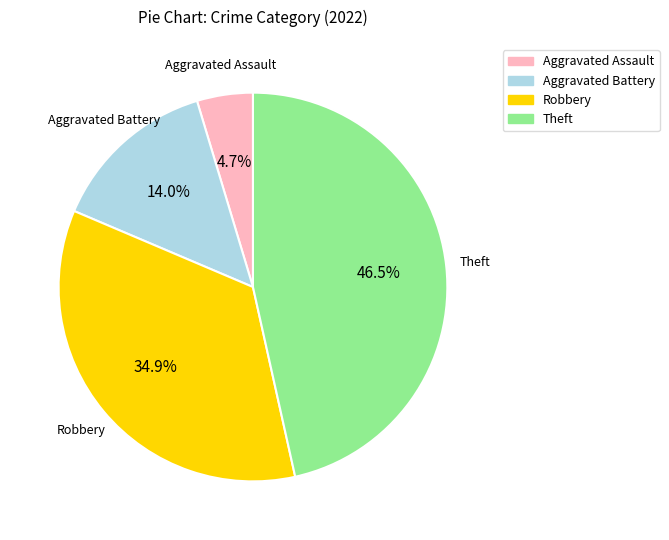

How many slices are in this pie chart?

4